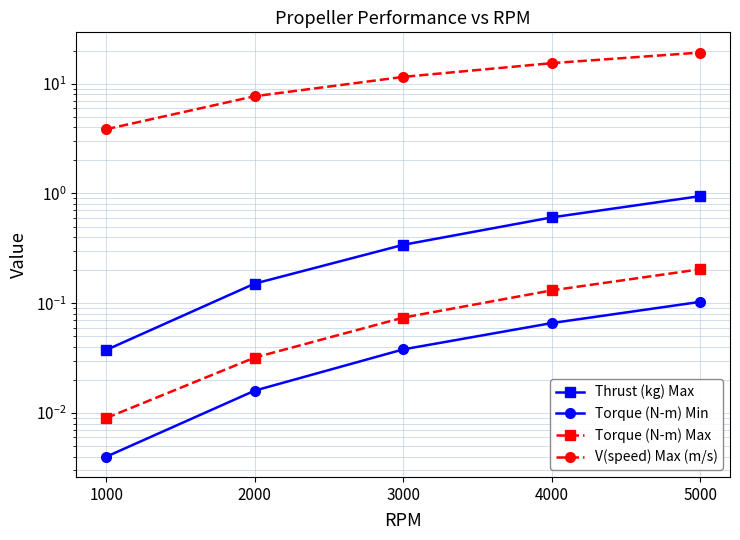

At which label is Torque (N-m) Min closest to 0?

1000